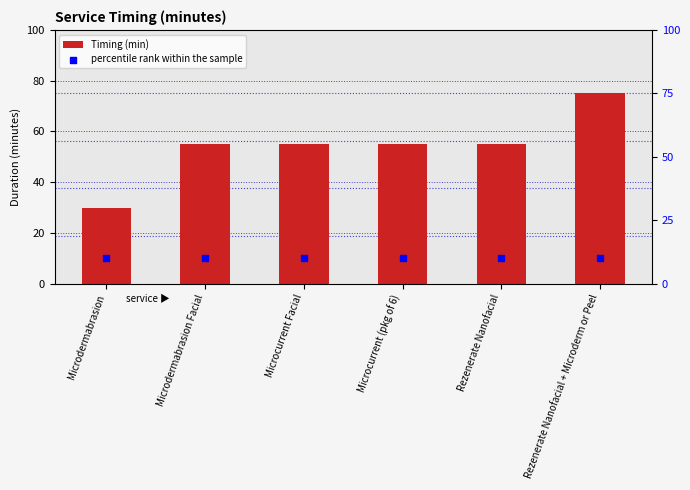

What is the total value across all series at Microcurrent (pkg of 6)?

65